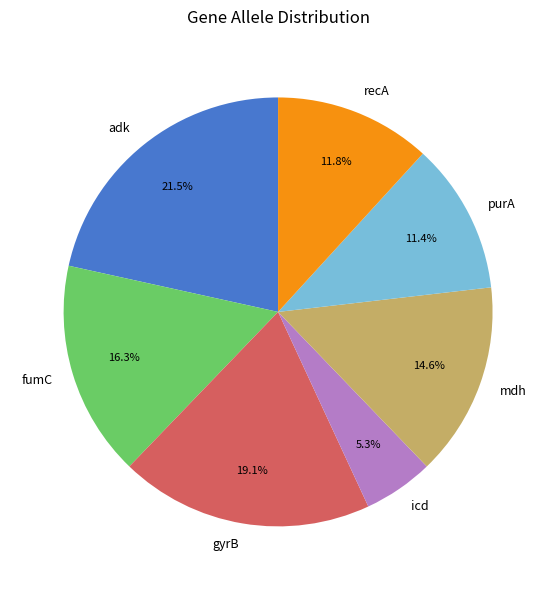

To the nearest percent, what is the difference between the icd and adk slice percentages?

16%